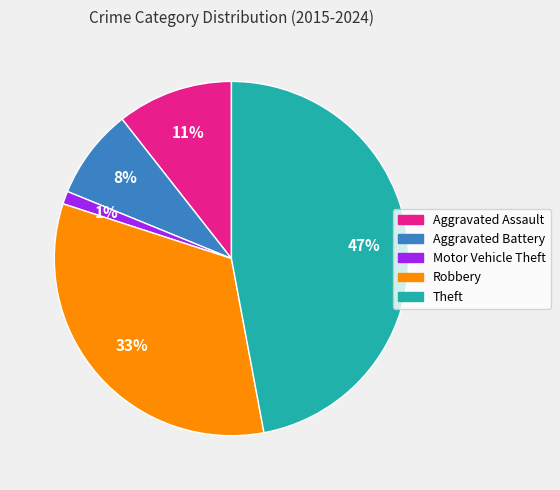

True or false: Aggravated Battery accounts for 8% of the total.

True